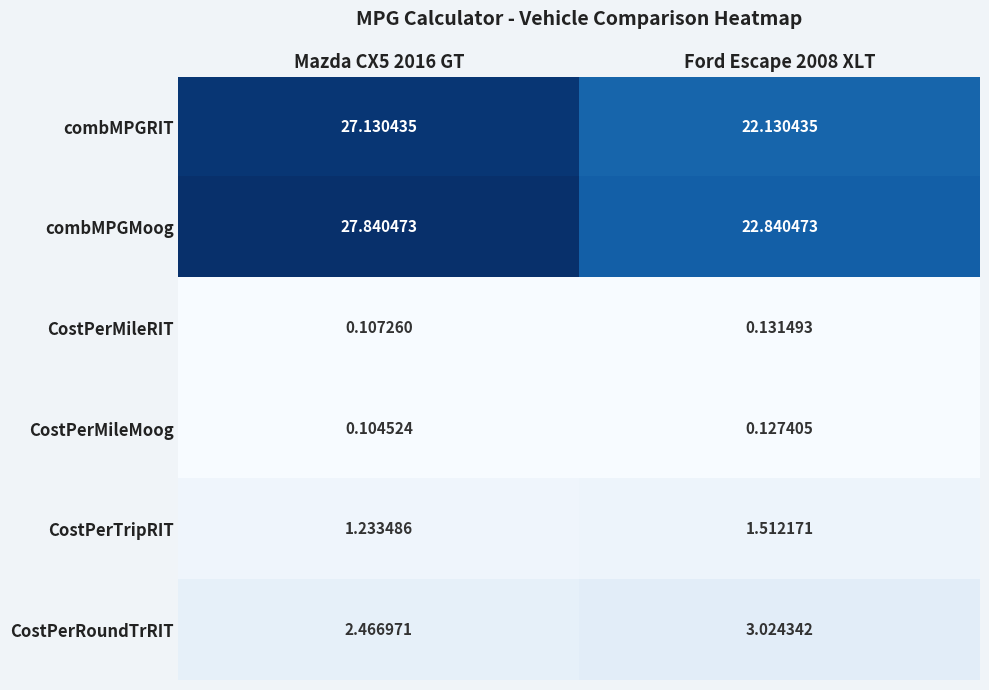

At which category is the sum across all series the highest?

Mazda CX5 2016 GT